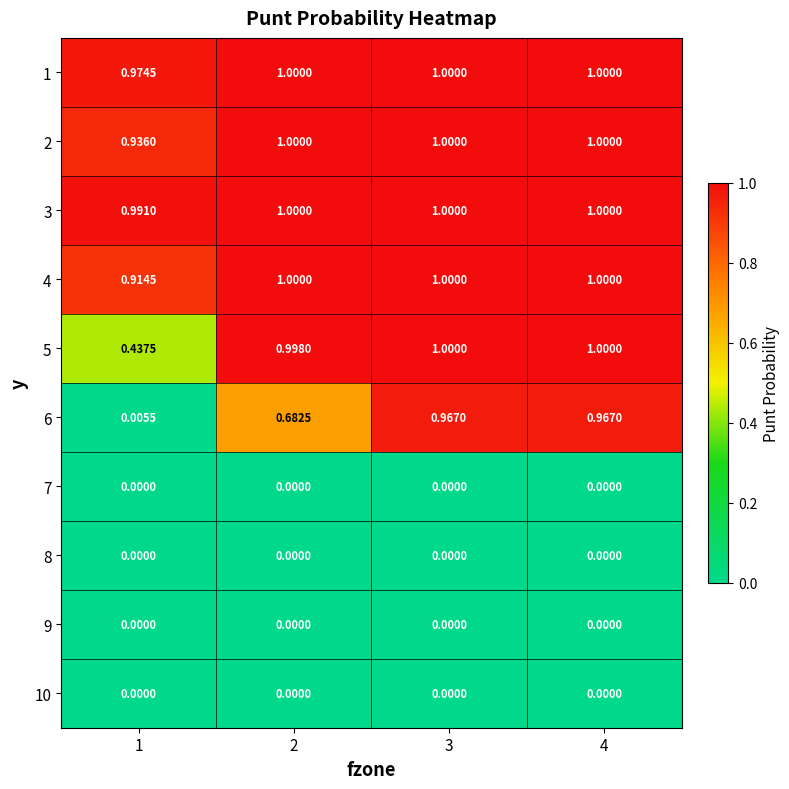

Which series changed the most between 1 and 2?

6